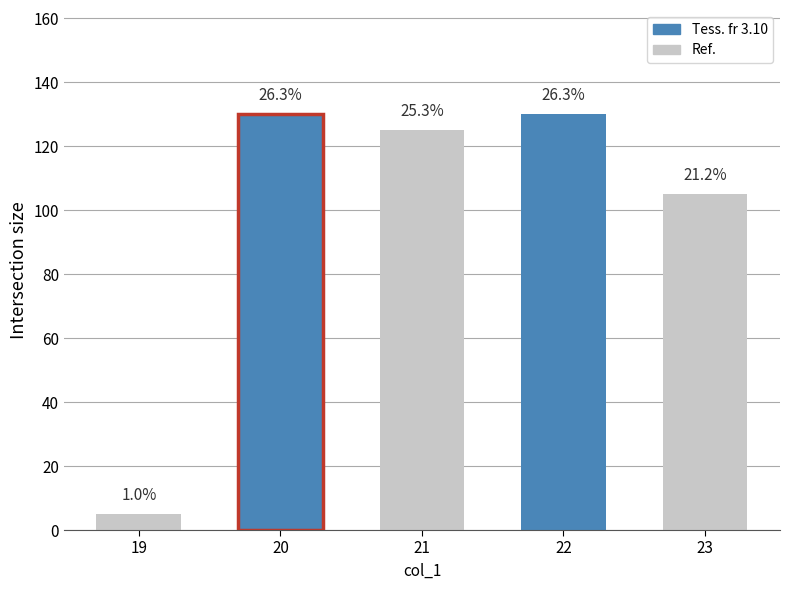

How many bars are there in total?

5